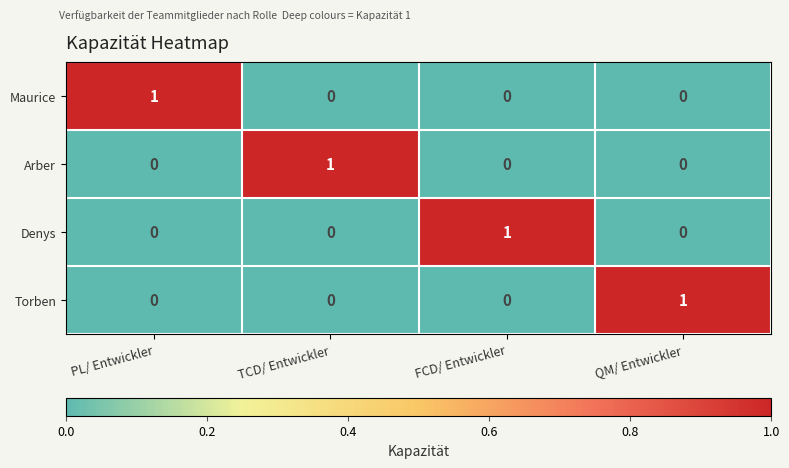

True or false: Maurice has a value of 0 at QM/ Entwickler.

True